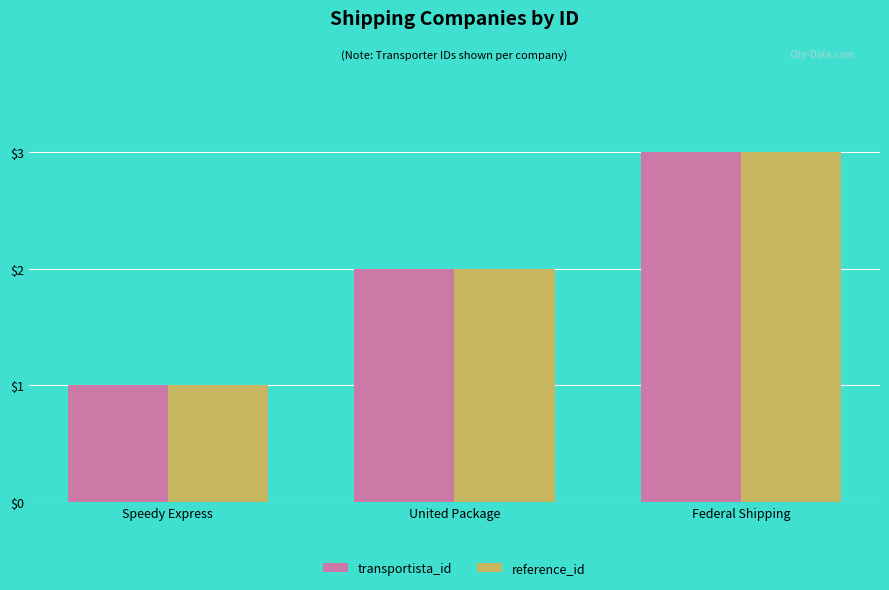

True or false: reference_id has a value of 0 at Speedy Express.

False